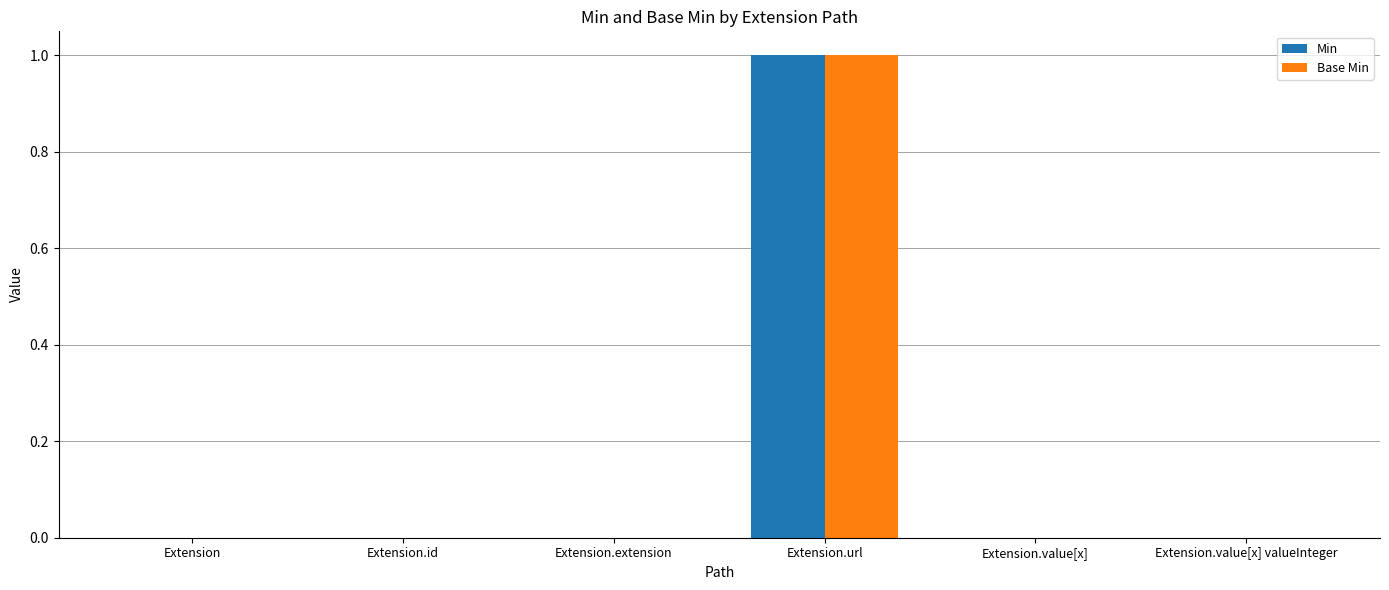

Reading left to right, what are all the values shown in this chart?

Min: Extension=0	Extension.id=0	Extension.extension=0	Extension.url=1	Extension.value[x]=0	Extension.value[x] valueInteger=0
Base Min: Extension=0	Extension.id=0	Extension.extension=0	Extension.url=1	Extension.value[x]=0	Extension.value[x] valueInteger=0